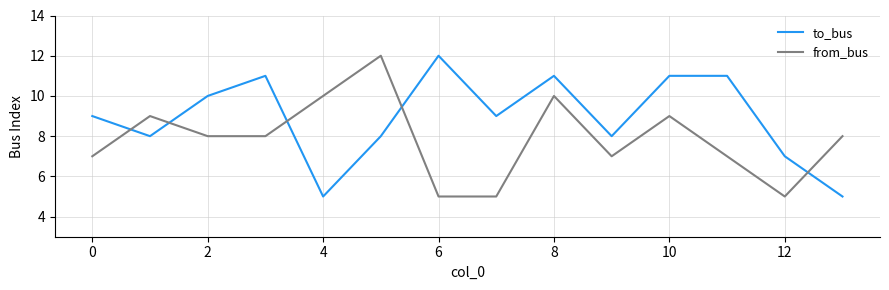

Count the number of data series in this chart.

2